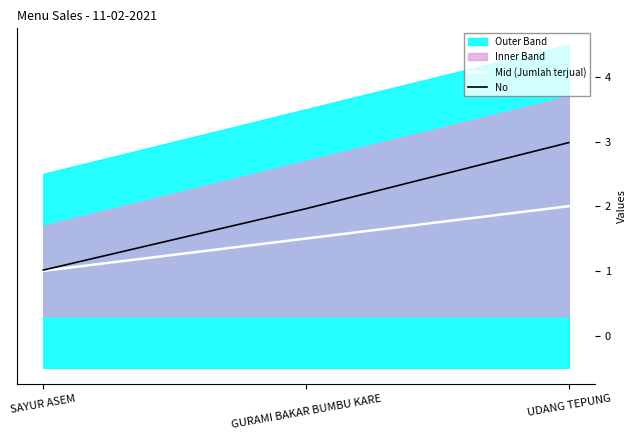

Reading right to left, transcribe all the data shown in this chart.

Mid (Jumlah terjual): UDANG TEPUNG=2.0	GURAMI BAKAR BUMBU KARE=1.5	SAYUR ASEM=1.0
No: UDANG TEPUNG=3.0	GURAMI BAKAR BUMBU KARE=2.0	SAYUR ASEM=1.0